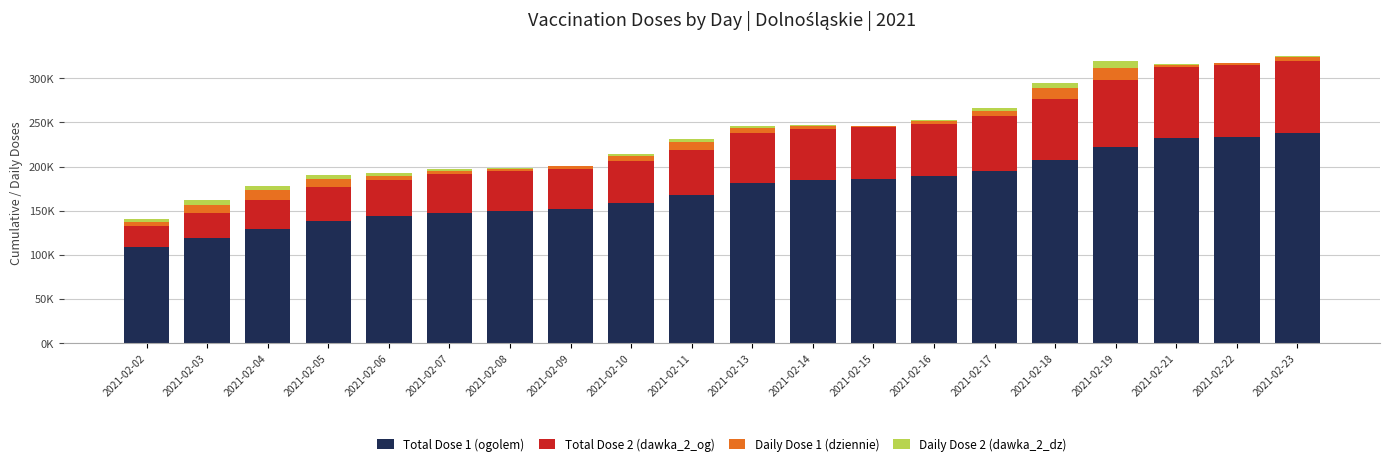

Are the bars horizontal?

No